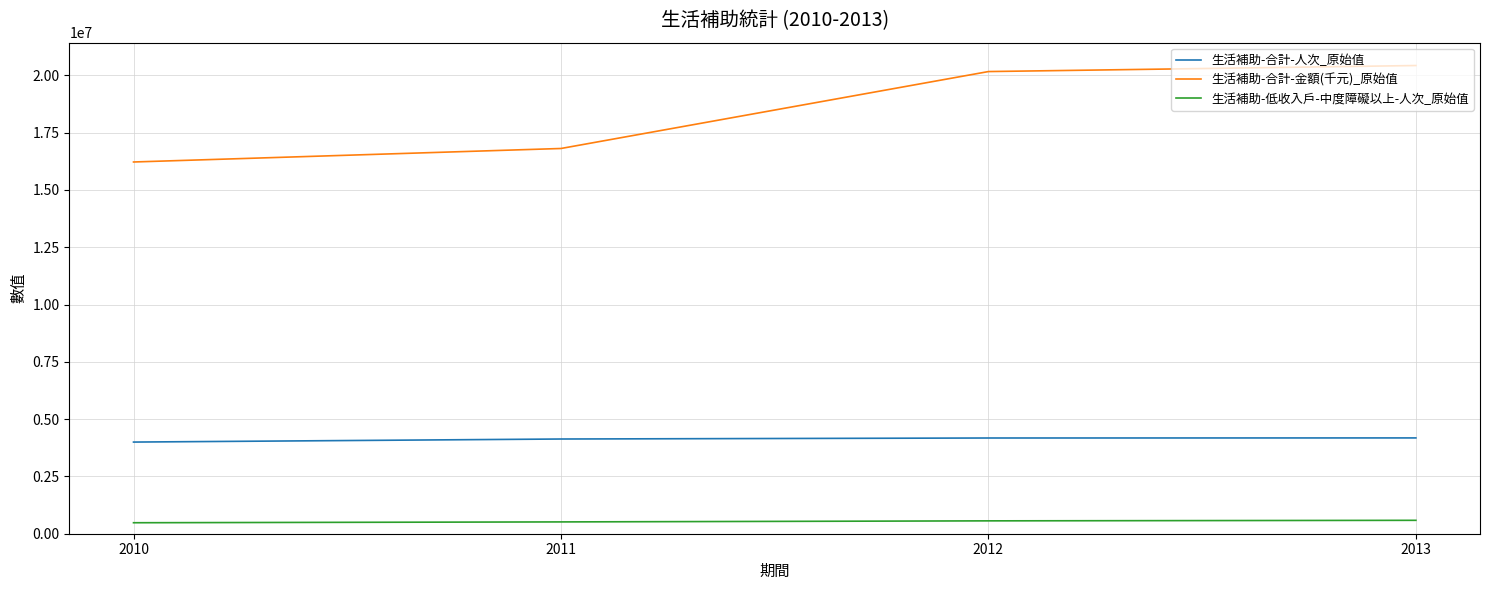

Between 2011 and 2013, which series saw the biggest shift?

生活補助-合計-金額(千元)_原始值